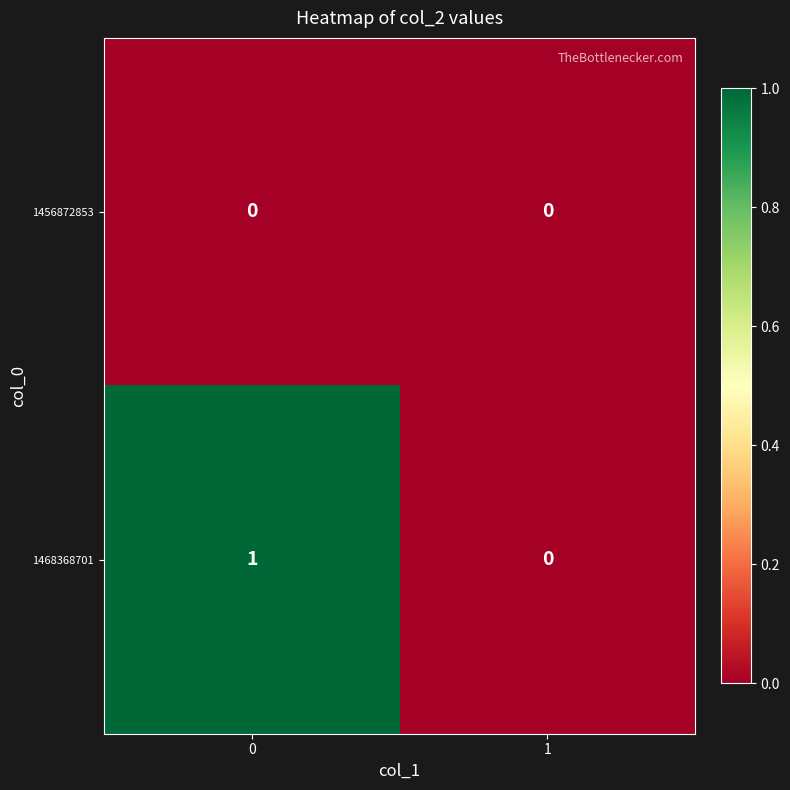

The 1468368701 series shows 1 at 1. True or false?

False